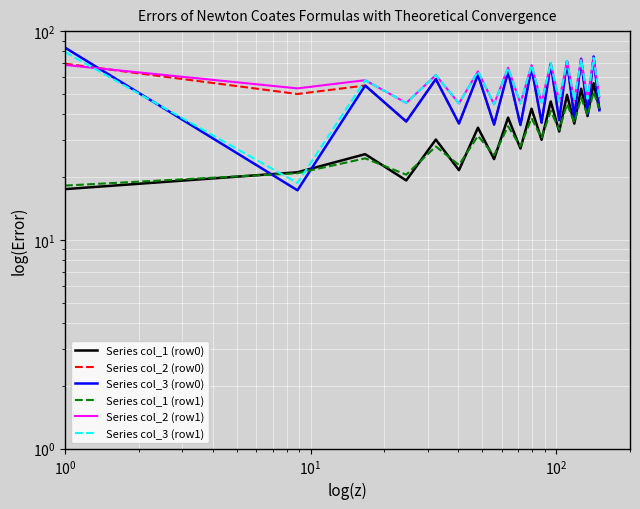

What is the sum of all Series col_3 (row1) values?

1121.2